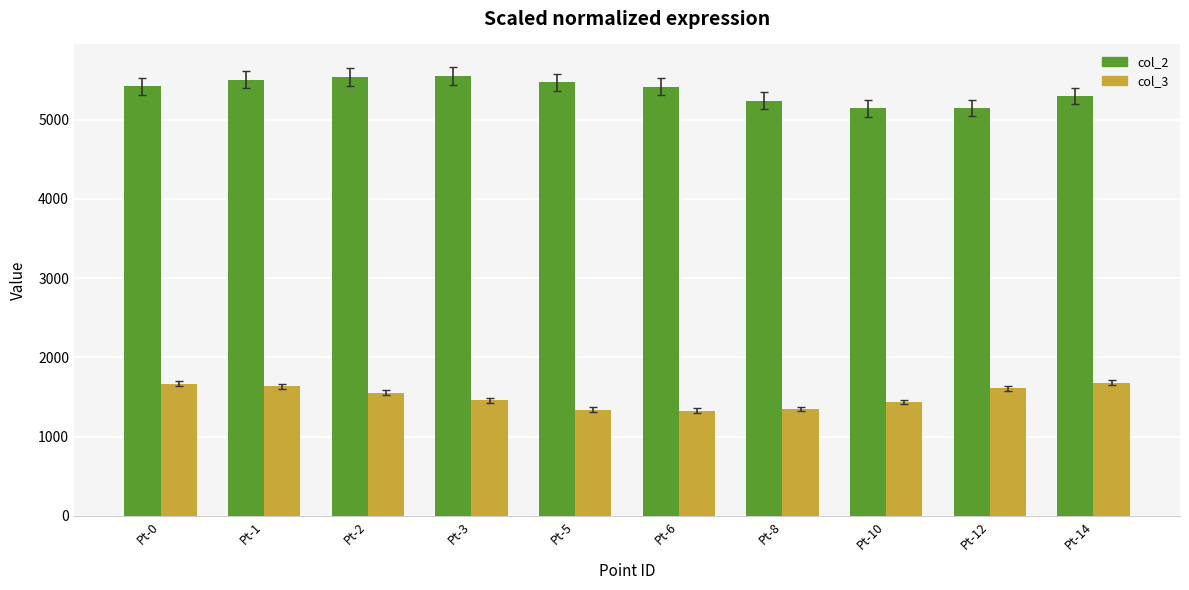

Does the chart contain stacked bars?

No